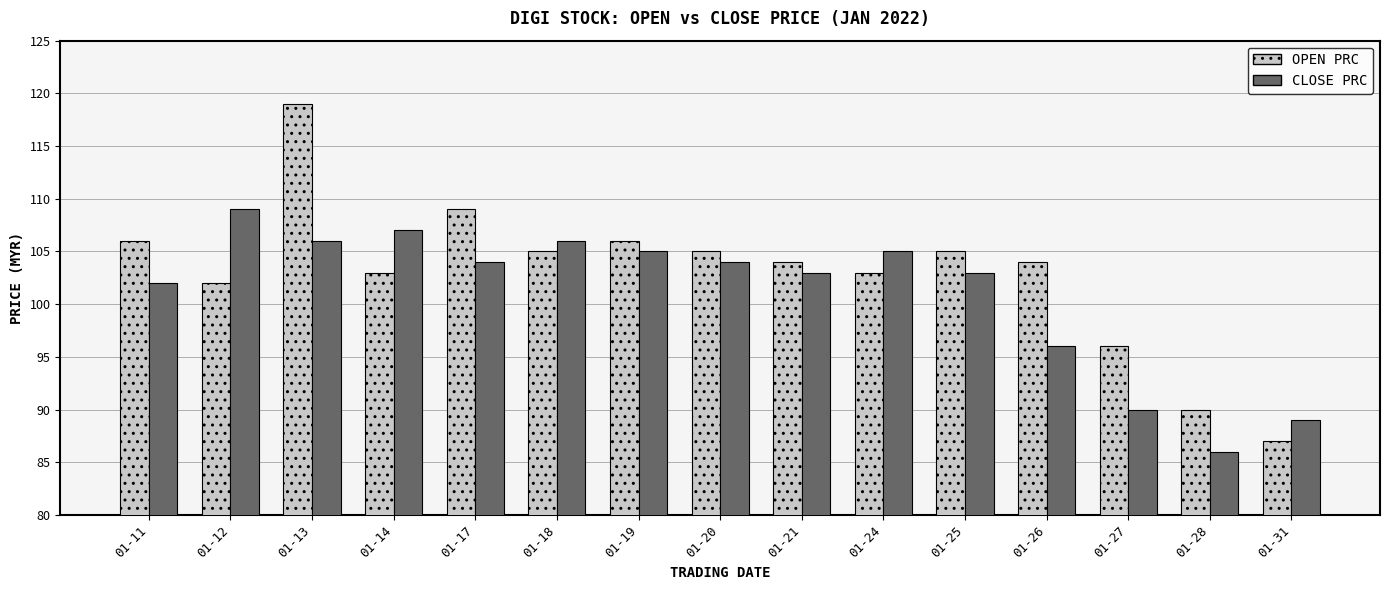

What is the spread (max minus min) of values at 01-14?

4